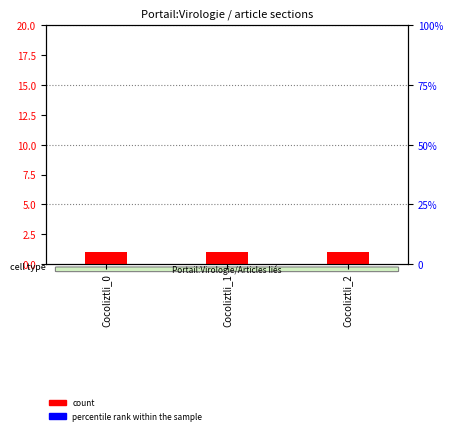

Are the bars grouped side by side (vs. stacked)?

Yes